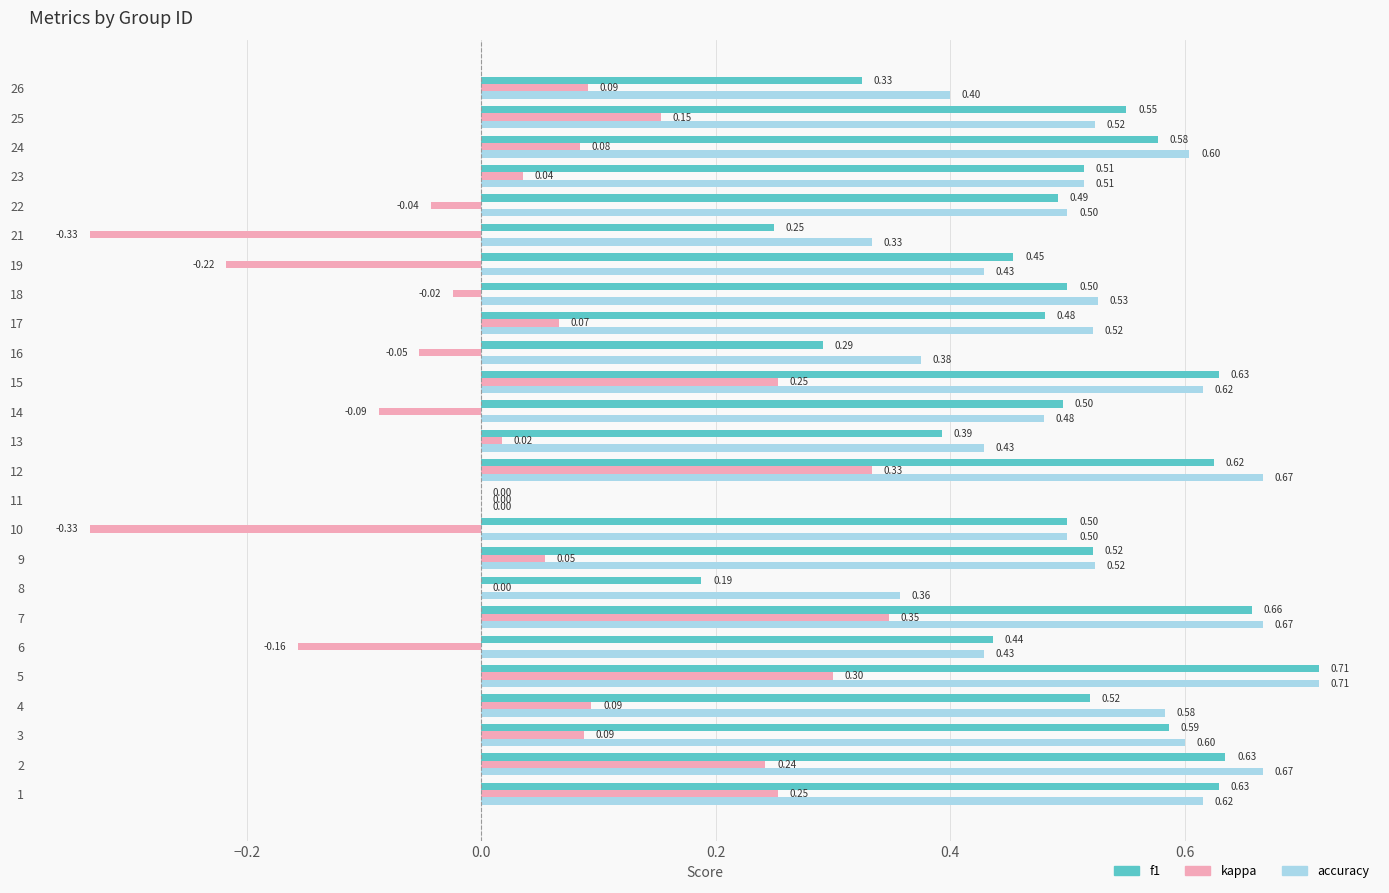

Between 6 and 14, which series saw the biggest shift?

kappa